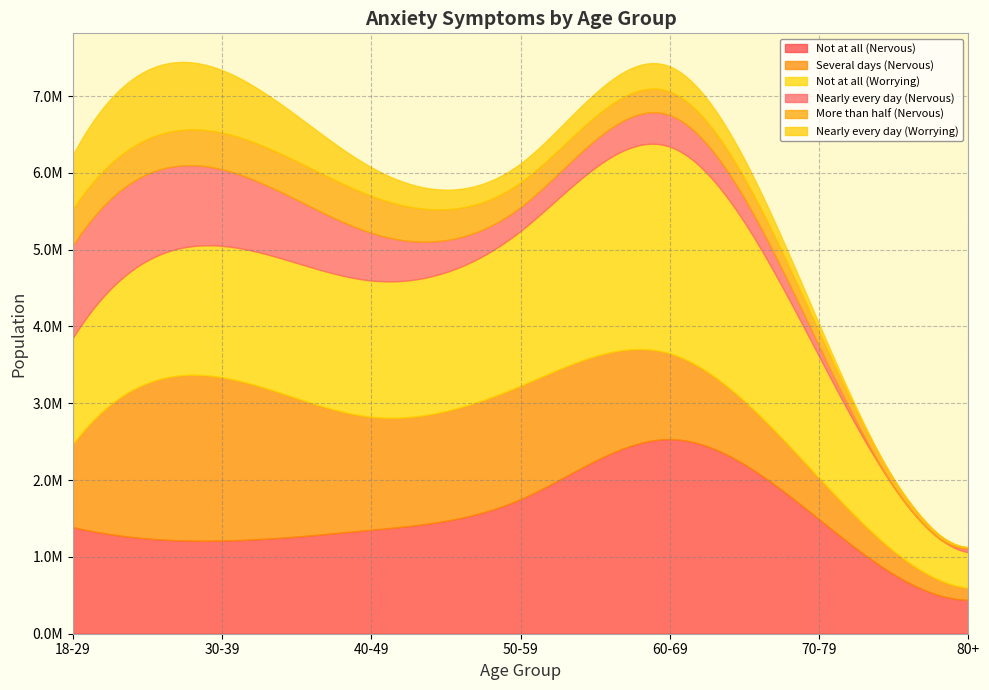

Which has a higher value, 70-79 or 30-39?

70-79